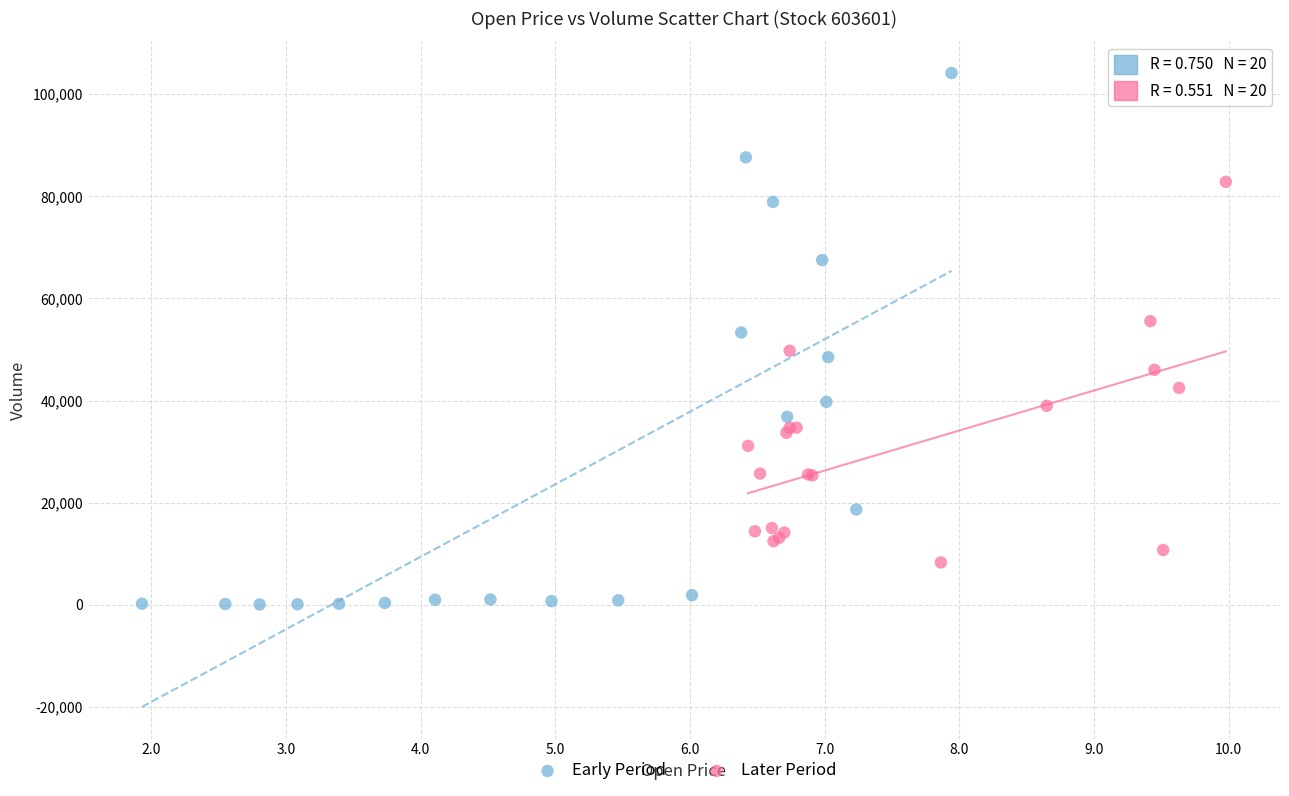

Which series contains the highest Y value?

Early Period